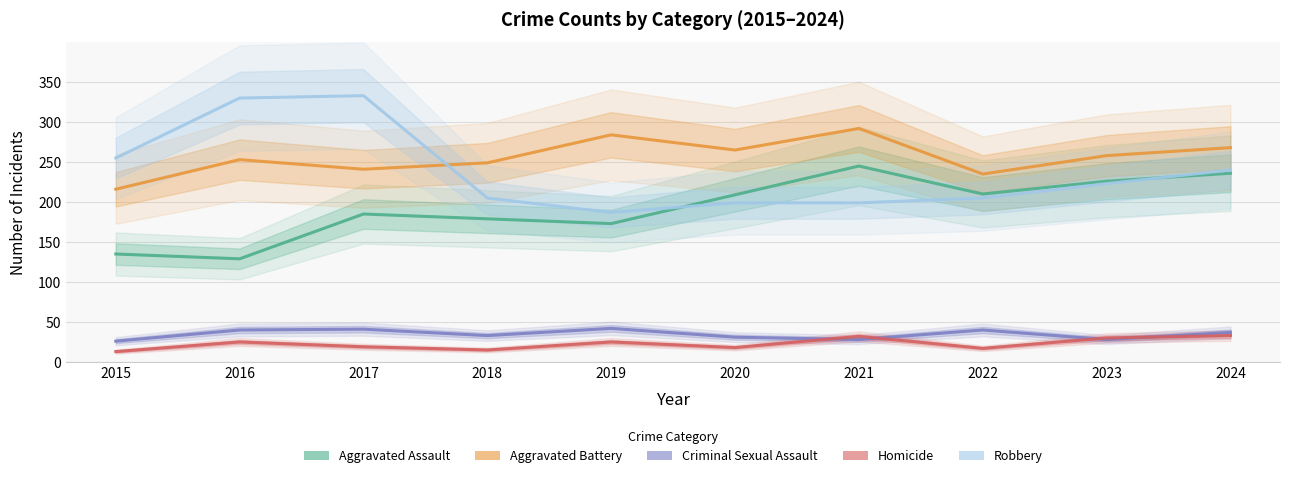

What are all the series names shown in the legend?

Aggravated Assault, Aggravated Battery, Criminal Sexual Assault, Homicide, Robbery